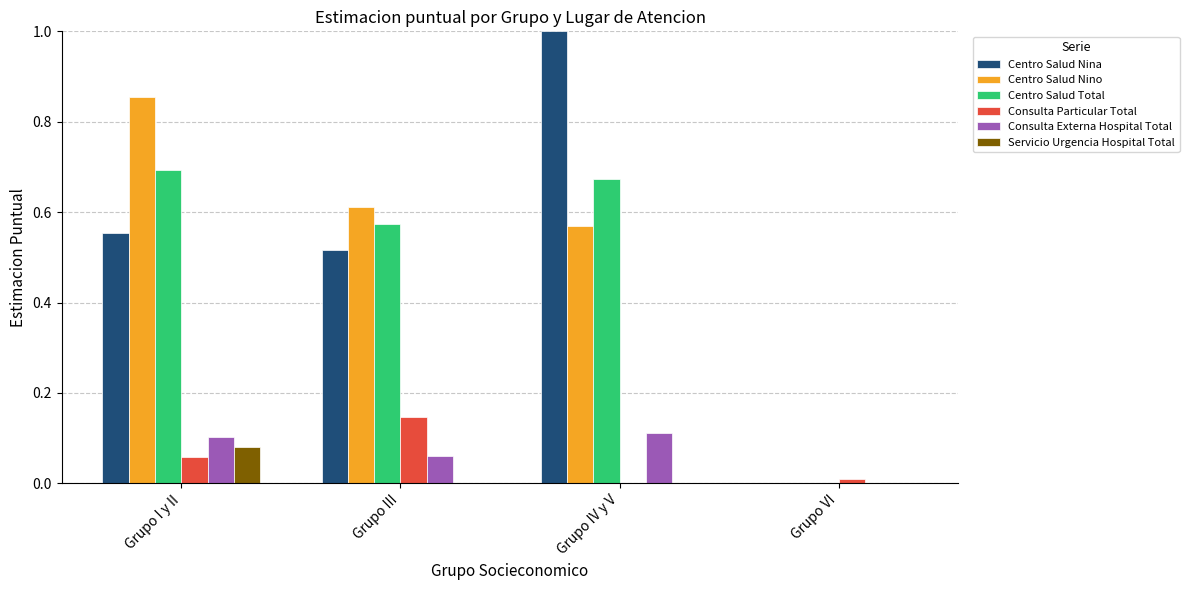

Which series has the largest total across all categories?

Centro Salud Nina